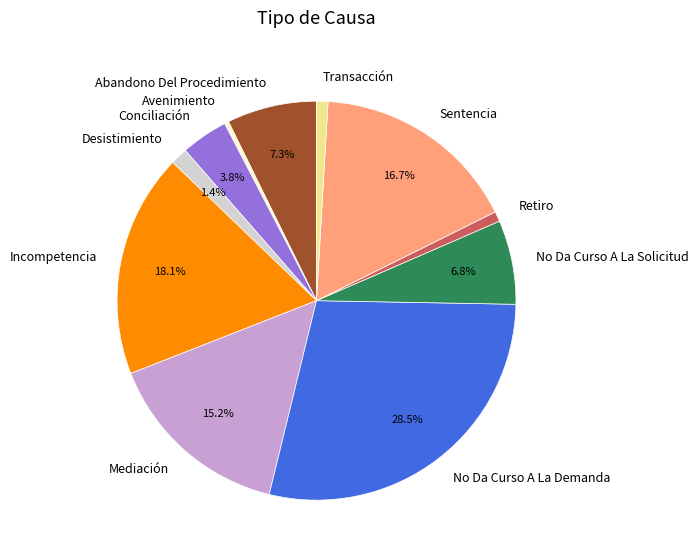

Do Desistimiento and Transacción together represent more than half of the pie?

No